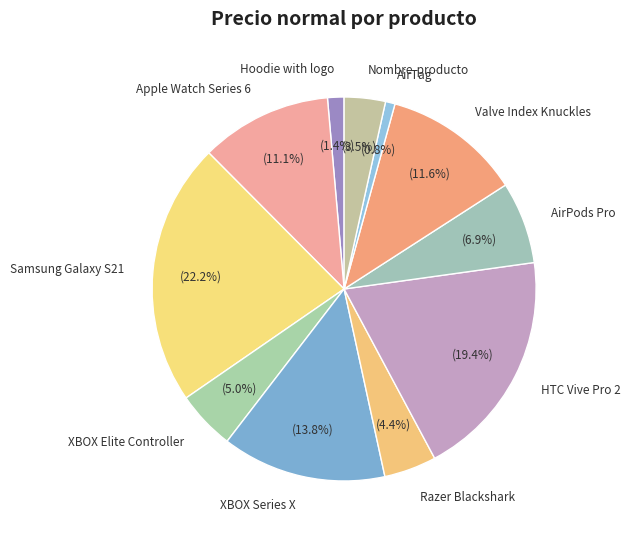

What percentage is NOT represented by Nombre-producto?

96.5%